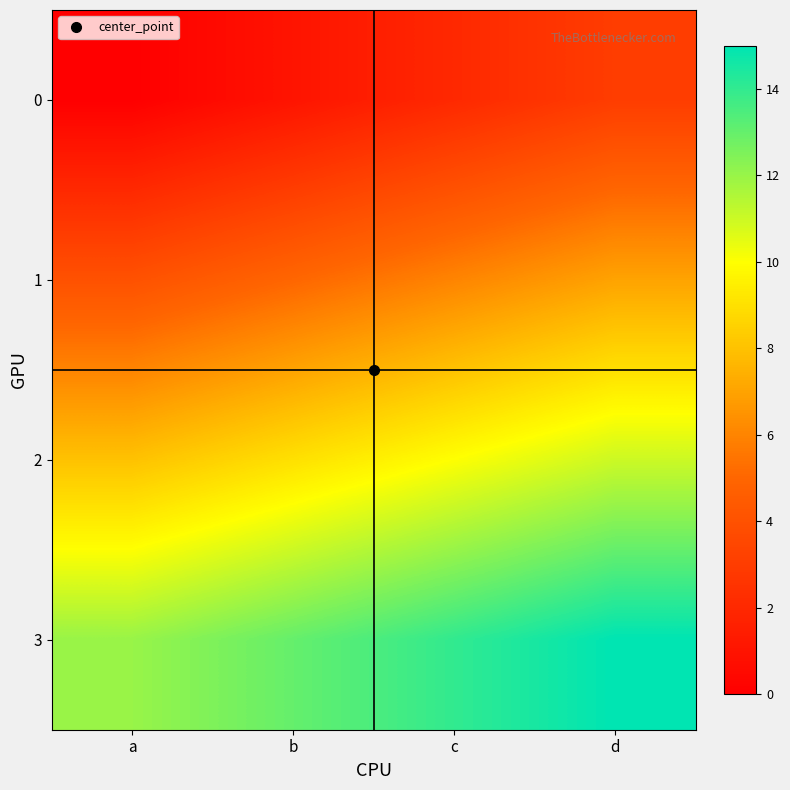

Rank the series by their average value, from highest to lowest.

3, 2, 1, 0